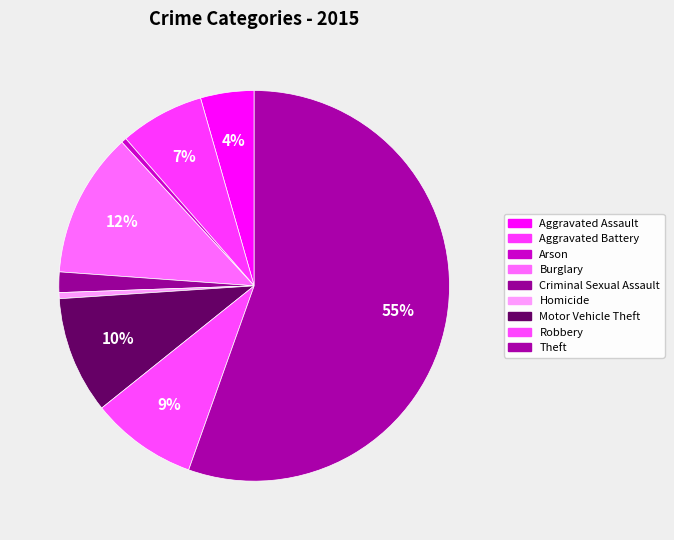

The Motor Vehicle Theft slice represents 10% of the pie. True or false?

True